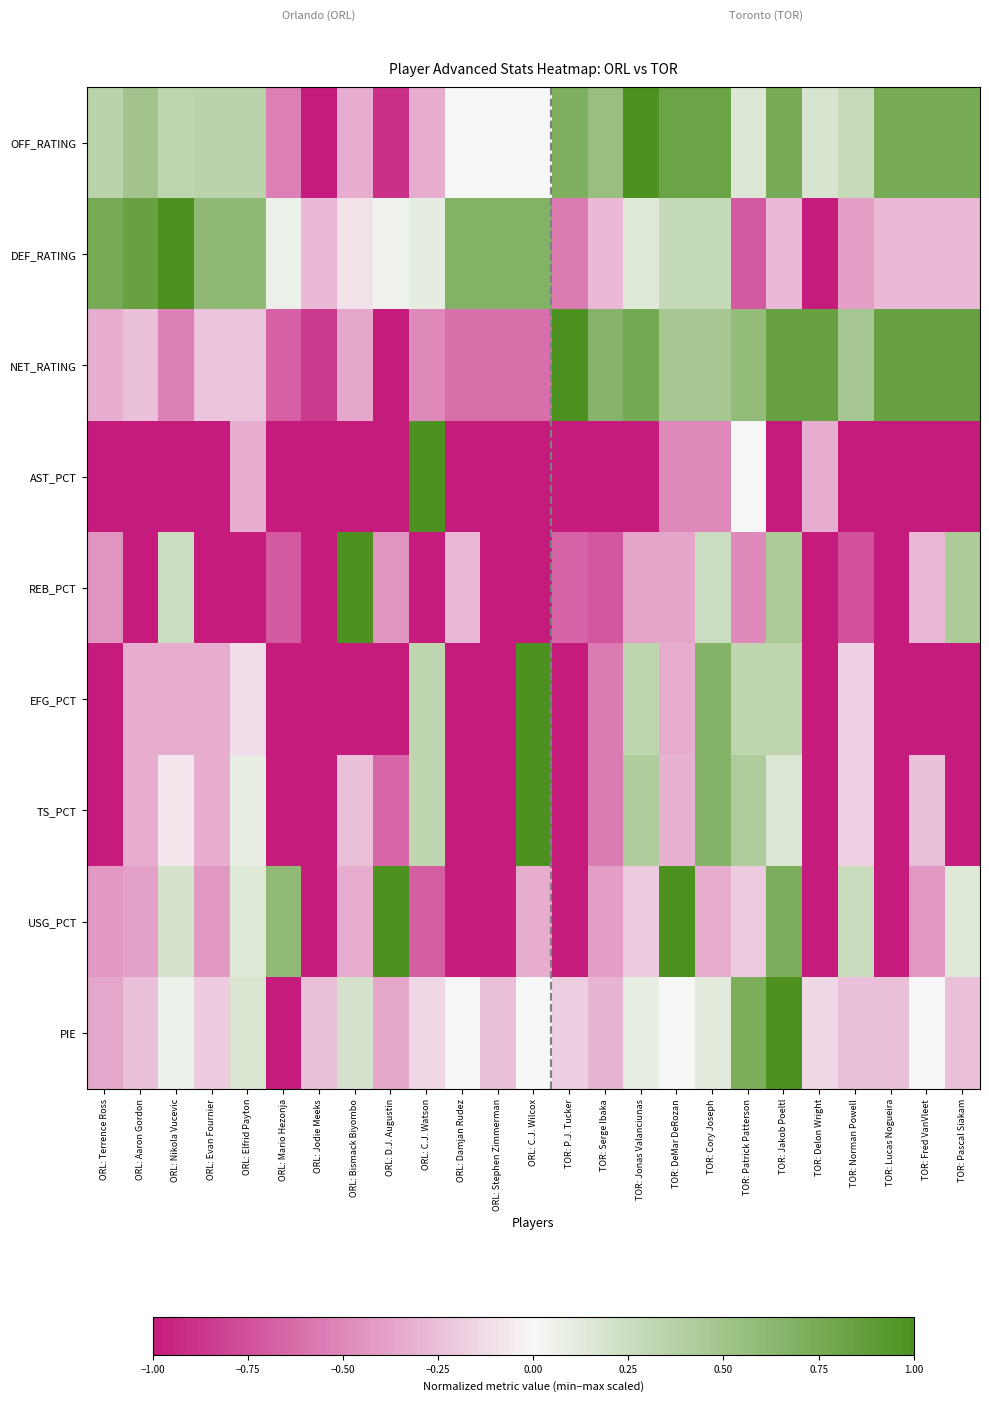

The value of USG_PCT at ORL: Nikola Vucevic is 0.2. True or false?

True